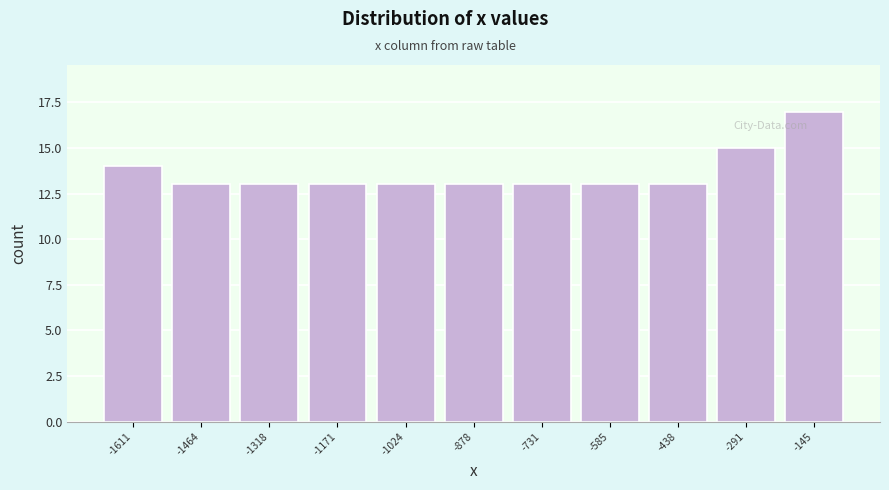

Reading right to left, list all the values displayed in this chart.

-145=17	-291=15	-438=13	-585=13	-731=13	-878=13	-1024=13	-1171=13	-1318=13	-1464=13	-1611=14